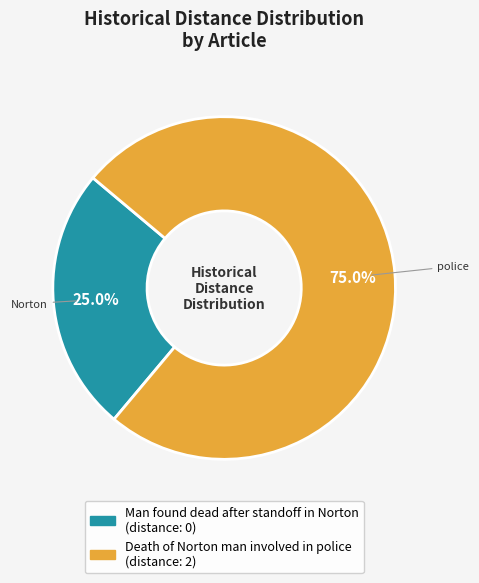

Count the number of slices in the pie.

2